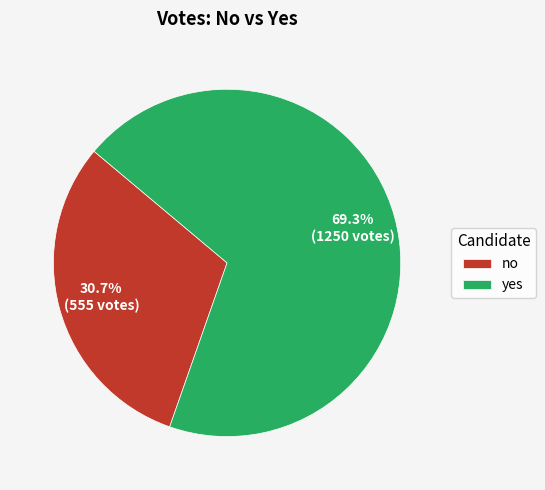

What percentage is the no slice, to the nearest percent?

31%